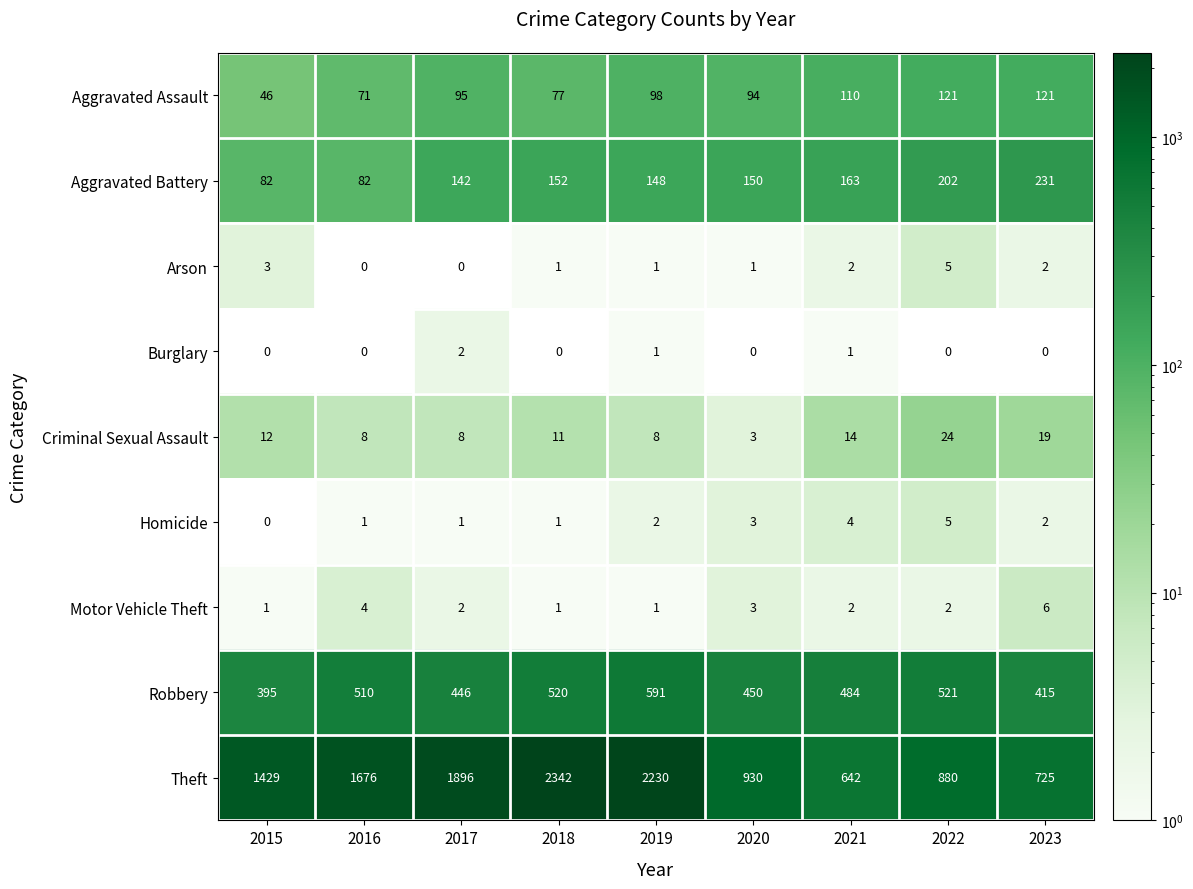

What is the maximum value shown in the chart?

2342